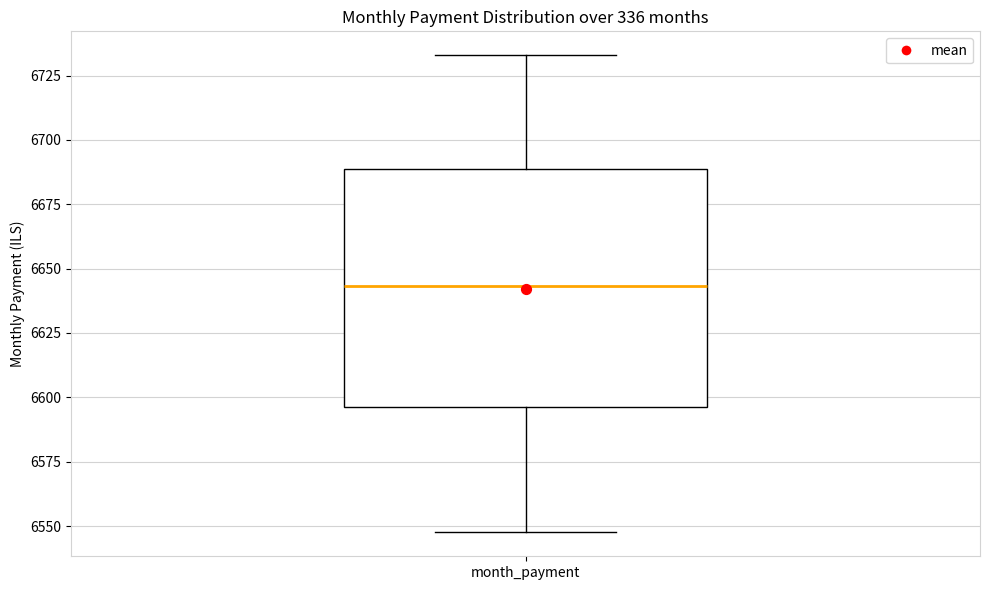

Transcribe this box plot: give where the median line is, the range the box spans, and where the two whiskers end, as read against the y-axis. The values are not printed on the chart, so give them approximately, as read against the axis.

median 6645, box 6595 to 6690, whiskers 6550 to 6735